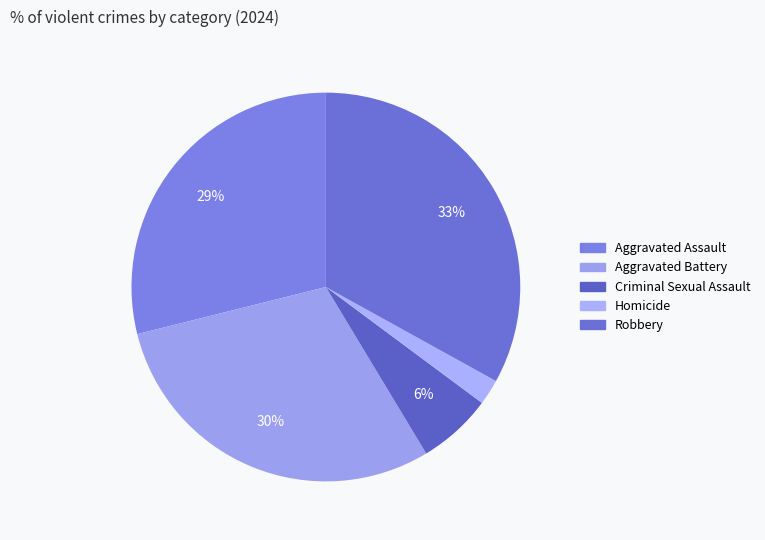

True or false: Aggravated Battery accounts for 43% of the total.

False